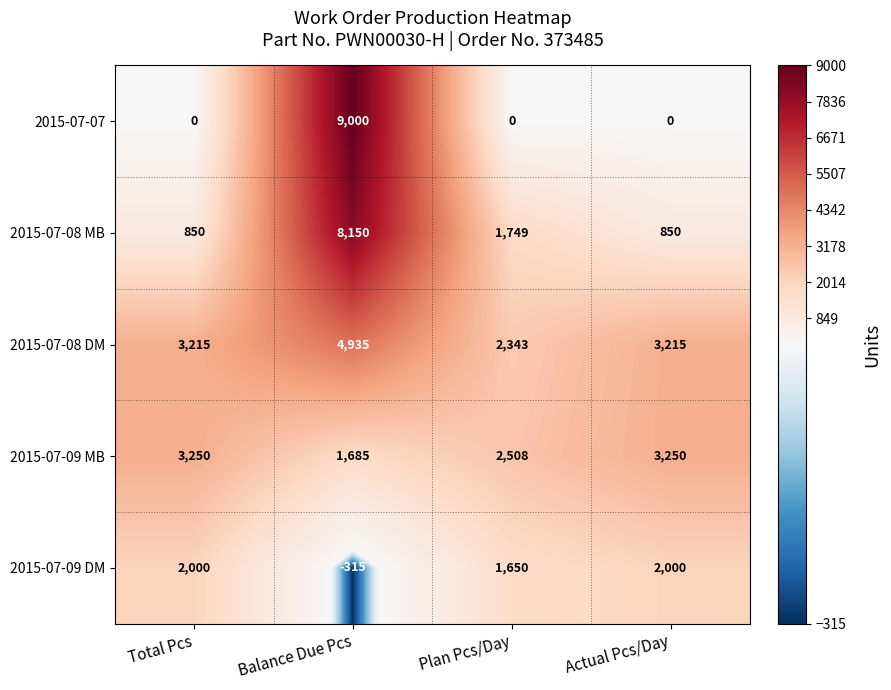

Which series has the largest total across all categories?

2015-07-08 DM